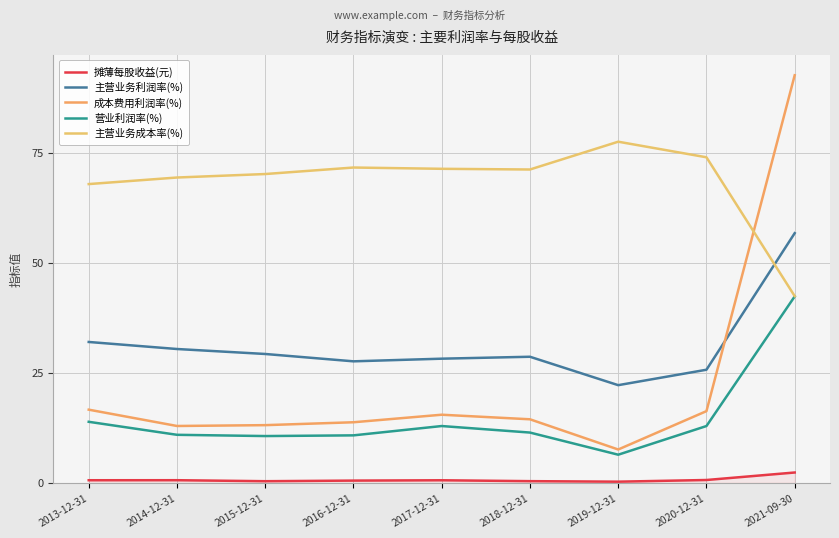

Reading right to left, extract all data points from this chart.

摊薄每股收益(元): 2021-09-30=2.3	2020-12-31=0.6	2019-12-31=0.3	2018-12-31=0.4	2017-12-31=0.6	2016-12-31=0.5	2015-12-31=0.4	2014-12-31=0.6	2013-12-31=0.6
主营业务利润率(%): 2021-09-30=56.8	2020-12-31=25.7	2019-12-31=22.2	2018-12-31=28.7	2017-12-31=28.2	2016-12-31=27.6	2015-12-31=29.3	2014-12-31=30.4	2013-12-31=32.0
成本费用利润率(%): 2021-09-30=92.7	2020-12-31=16.3	2019-12-31=7.6	2018-12-31=14.4	2017-12-31=15.5	2016-12-31=13.8	2015-12-31=13.1	2014-12-31=12.9	2013-12-31=16.6
营业利润率(%): 2021-09-30=42.4	2020-12-31=12.9	2019-12-31=6.4	2018-12-31=11.4	2017-12-31=12.9	2016-12-31=10.8	2015-12-31=10.6	2014-12-31=10.9	2013-12-31=13.9
主营业务成本率(%): 2021-09-30=42.4	2020-12-31=74.0	2019-12-31=77.5	2018-12-31=71.2	2017-12-31=71.4	2016-12-31=71.7	2015-12-31=70.2	2014-12-31=69.4	2013-12-31=67.9